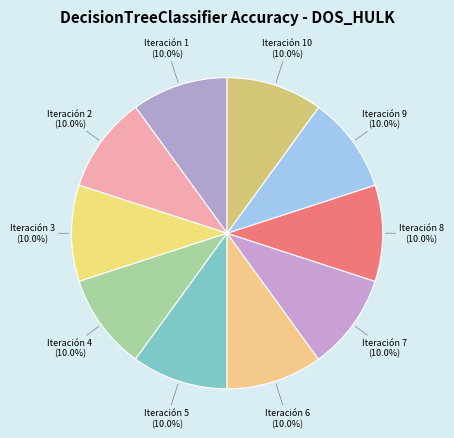

Approximately how many times larger is the value at Iteración 5 compared to Iteración 1?

1.0